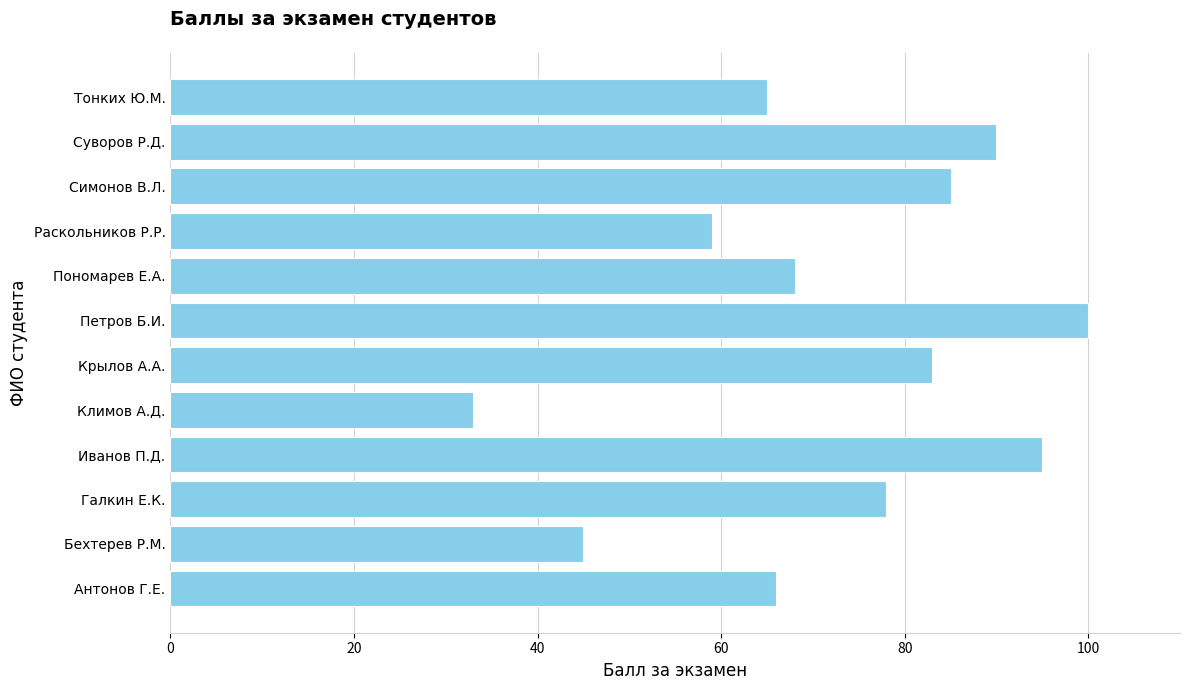

What is the maximum value shown in the chart?

100